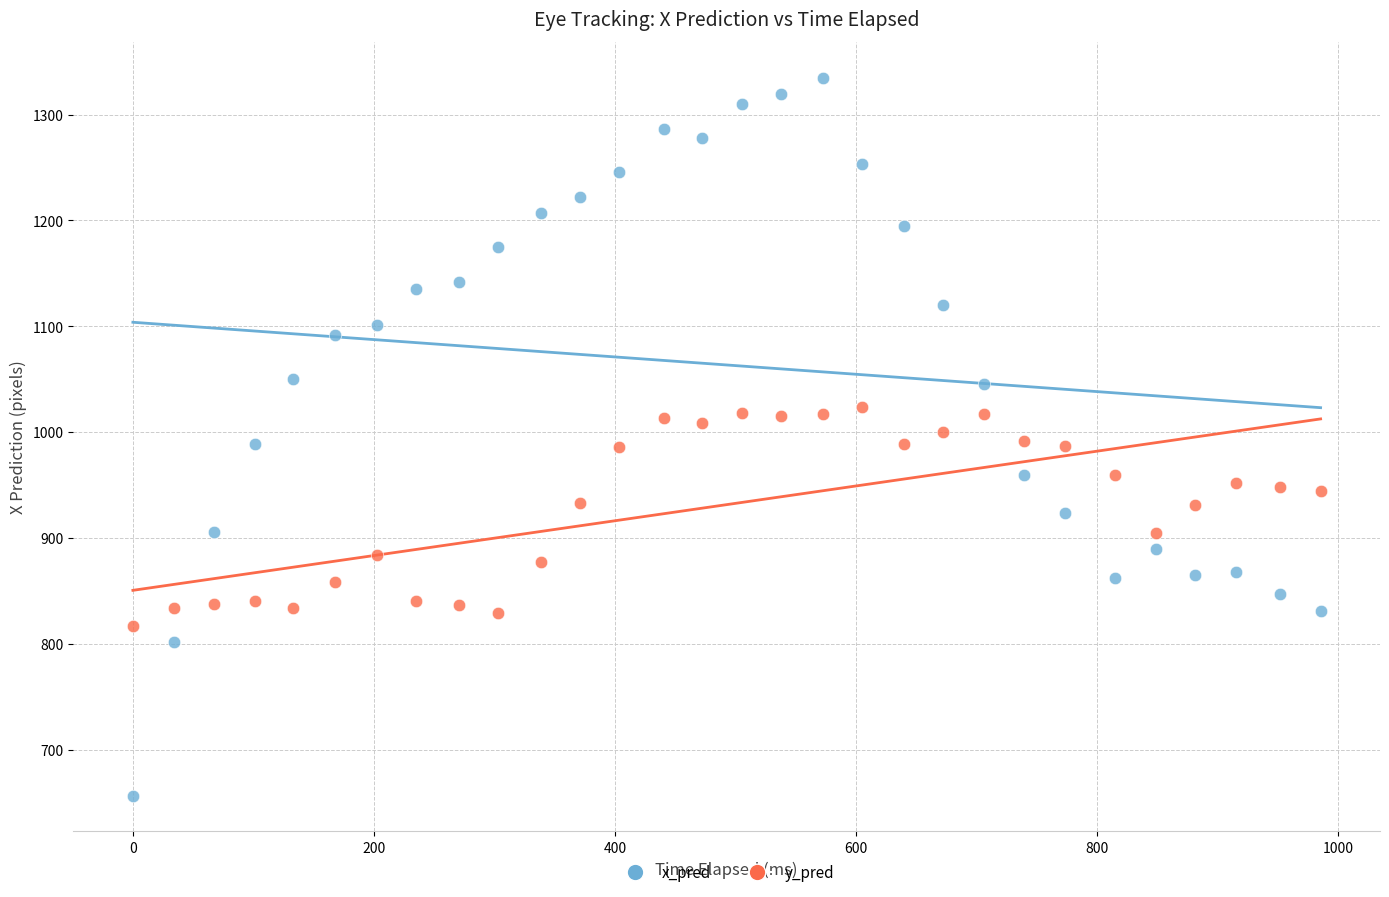

Which series has the largest Y range (max minus min)?

x_pred